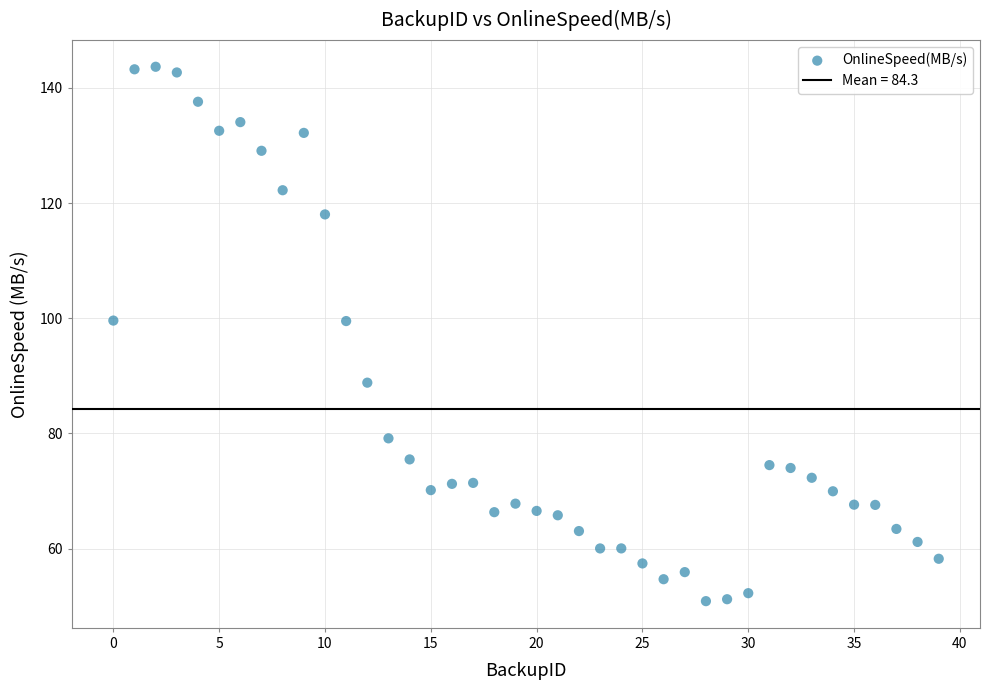

What is the range of Y values (max minus min)?

92.8